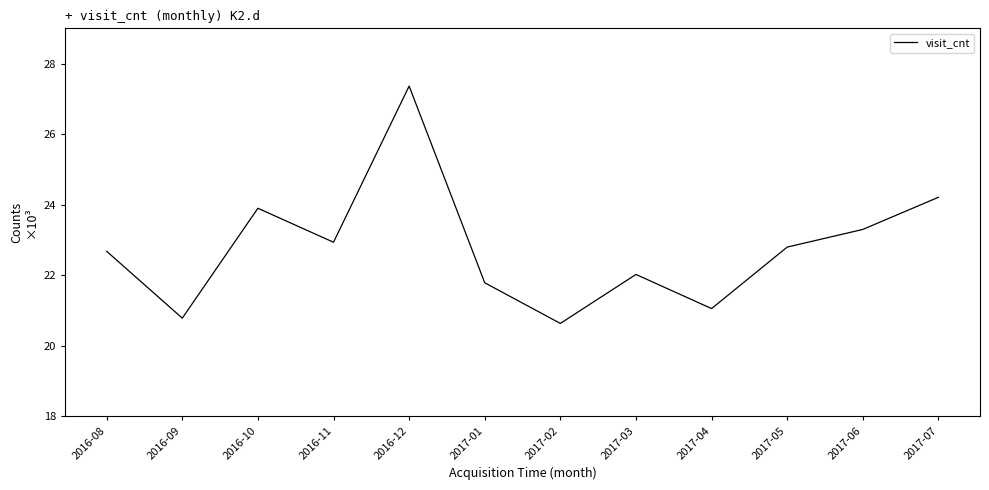

What is the difference between the values at 2017-01 and 2017-04?

732